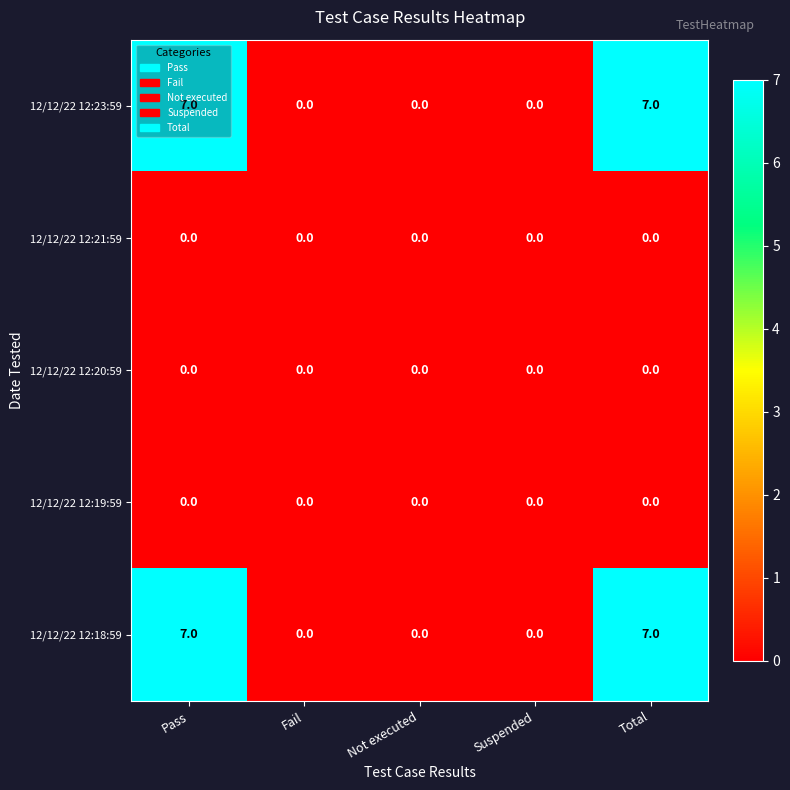

Is the value of 12/12/22 12:21:59 at Total greater than the value of 12/12/22 12:23:59 at Total?

No